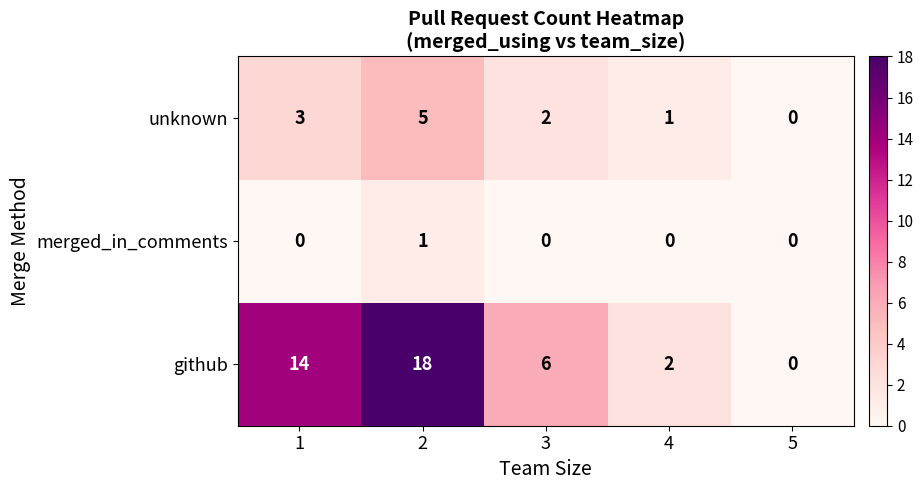

The value of unknown at 1 is 3. True or false?

True